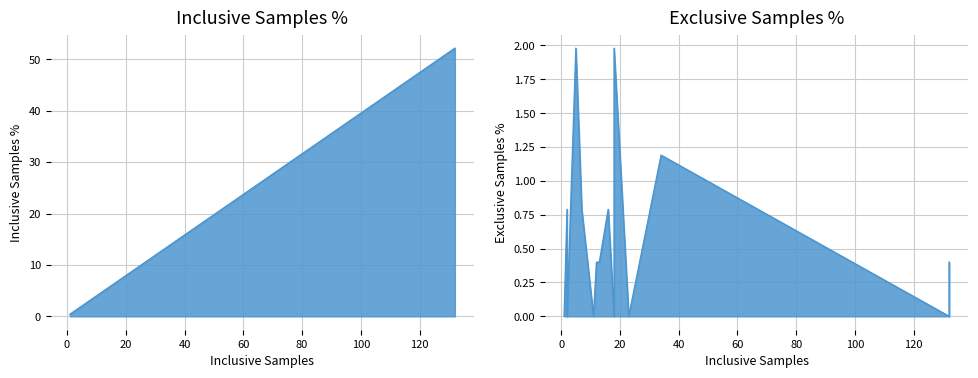

True or false: Inclusive Samples % and Exclusive Samples % cross at least once.

False